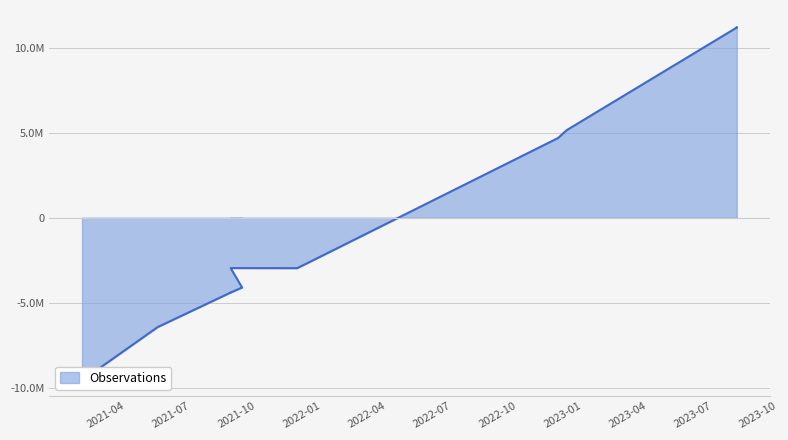

How many values are above zero?

6